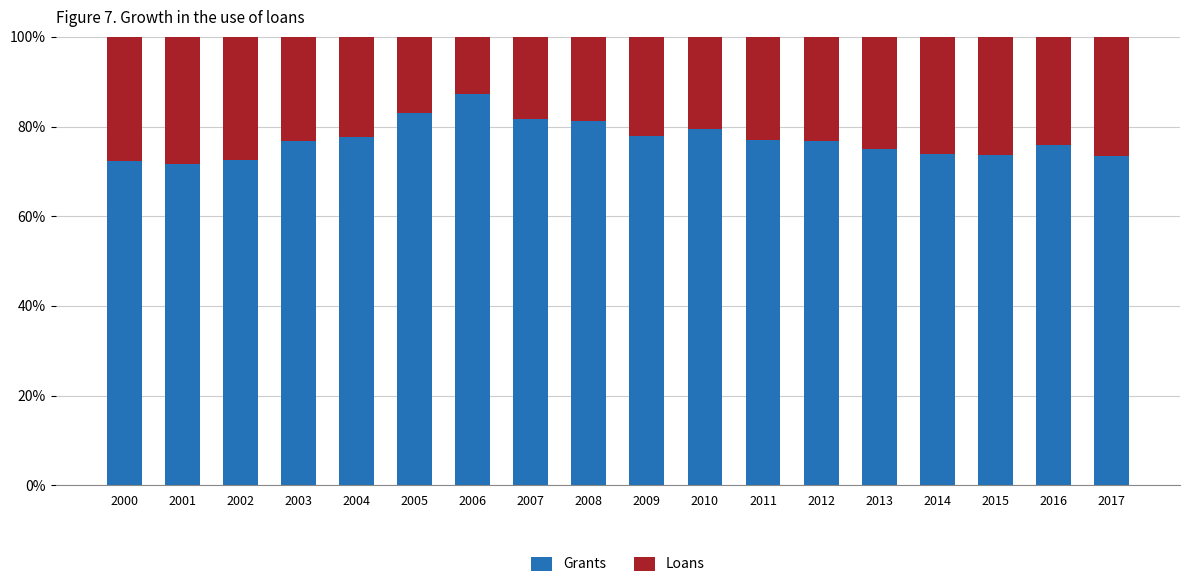

What is the minimum value for Grants?

71.6